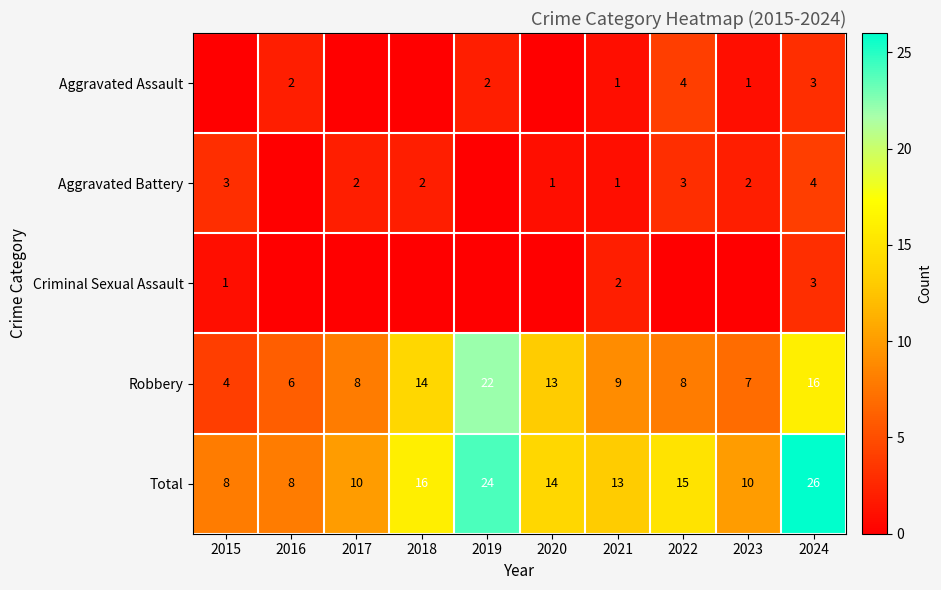

What is the total value across all series at 2021?

26